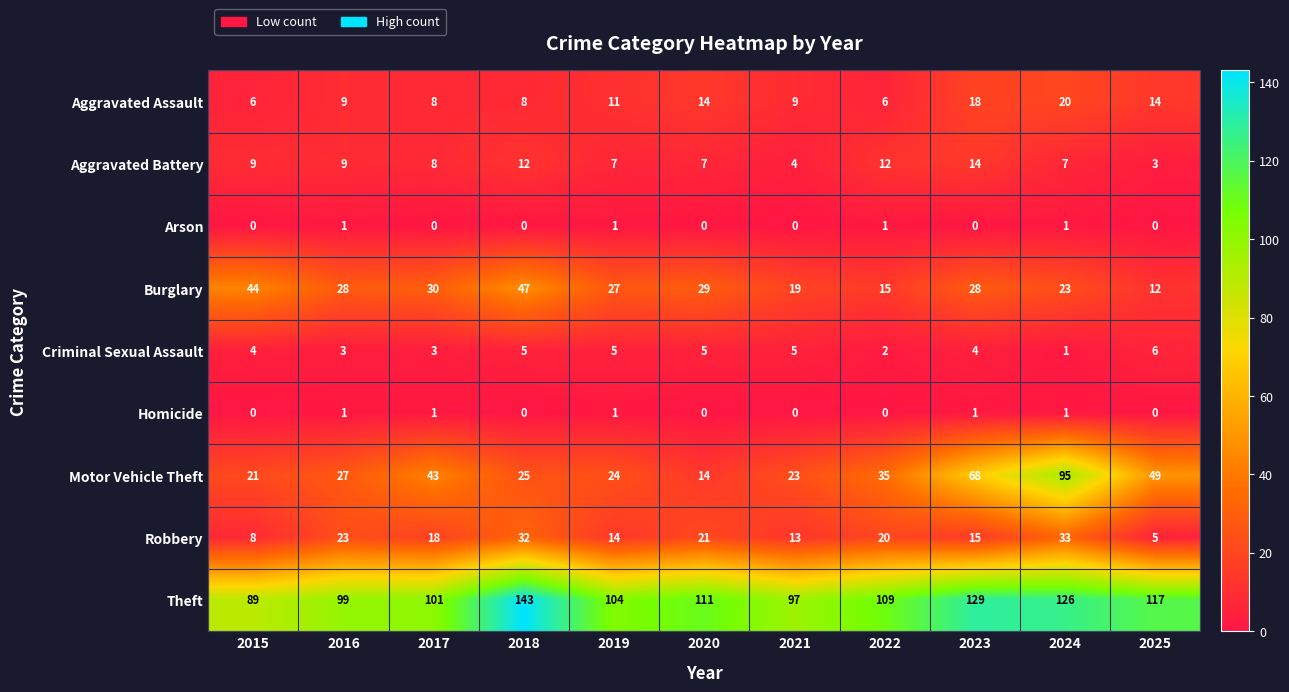

At how many categories does at least one series exceed 66?

11